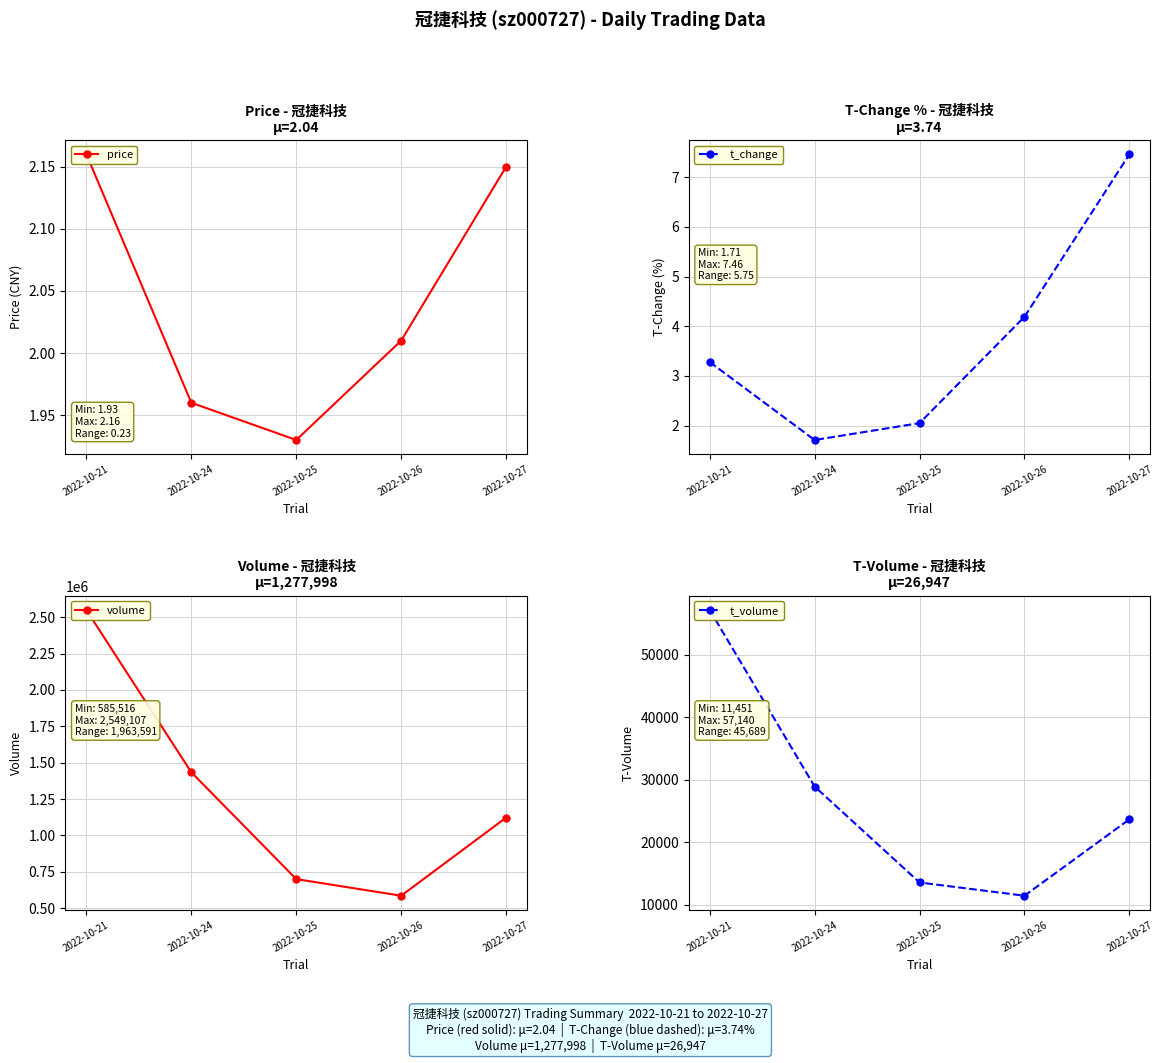

What is the minimum value shown in the chart?

1.7